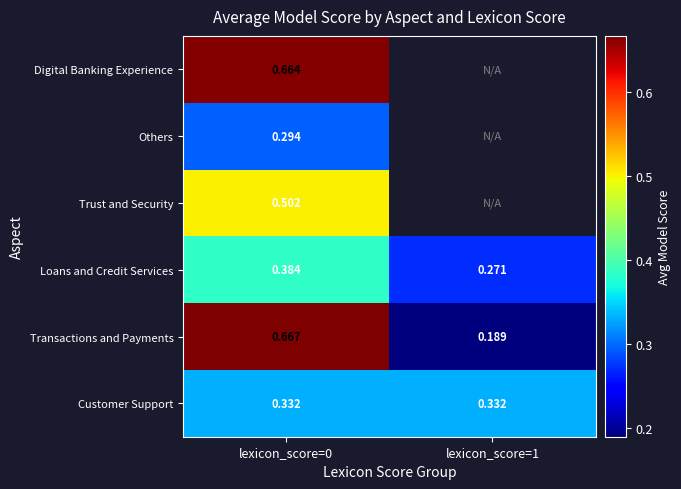

Rank the series at lexicon_score=0 from lowest to highest value.

Others, Customer Support, Loans and Credit Services, Trust and Security, Digital Banking Experience, Transactions and Payments